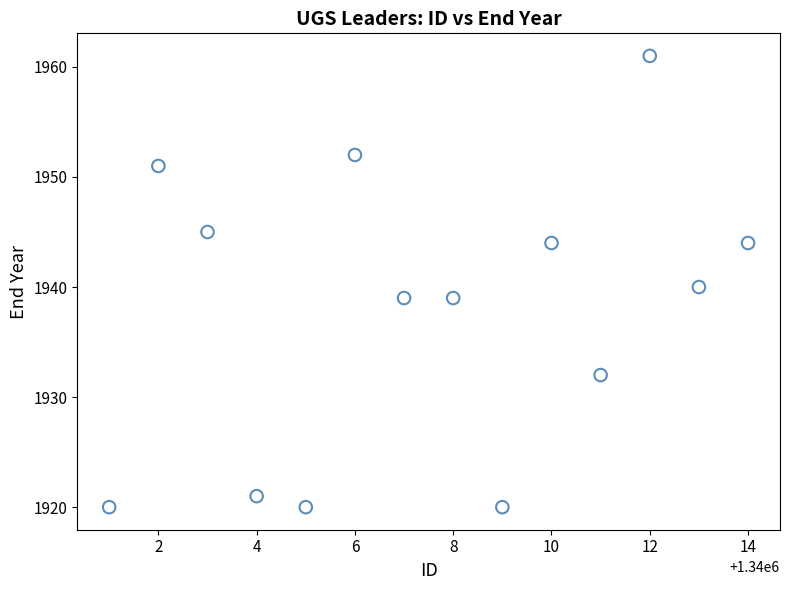

What is the range of X values (max minus min)?

13